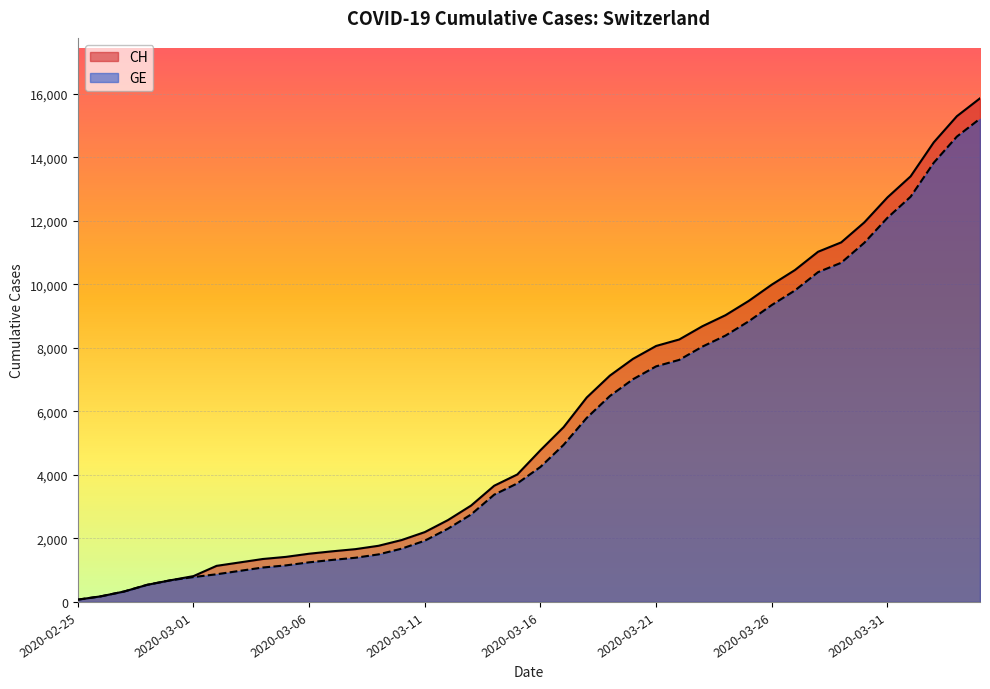

True or false: GE and CH intersect in this chart.

False